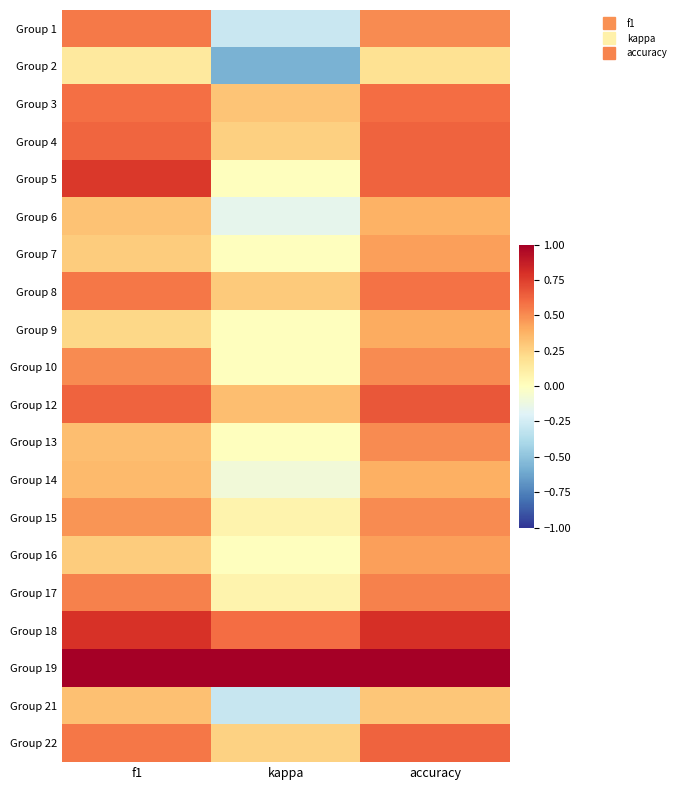

Between f1 and kappa, which is larger?

f1